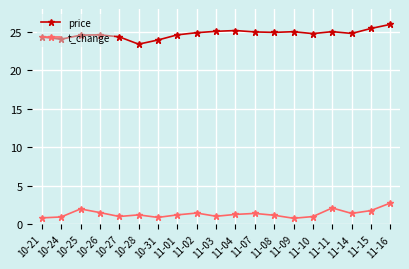

What is the maximum value shown in the chart?

26.0